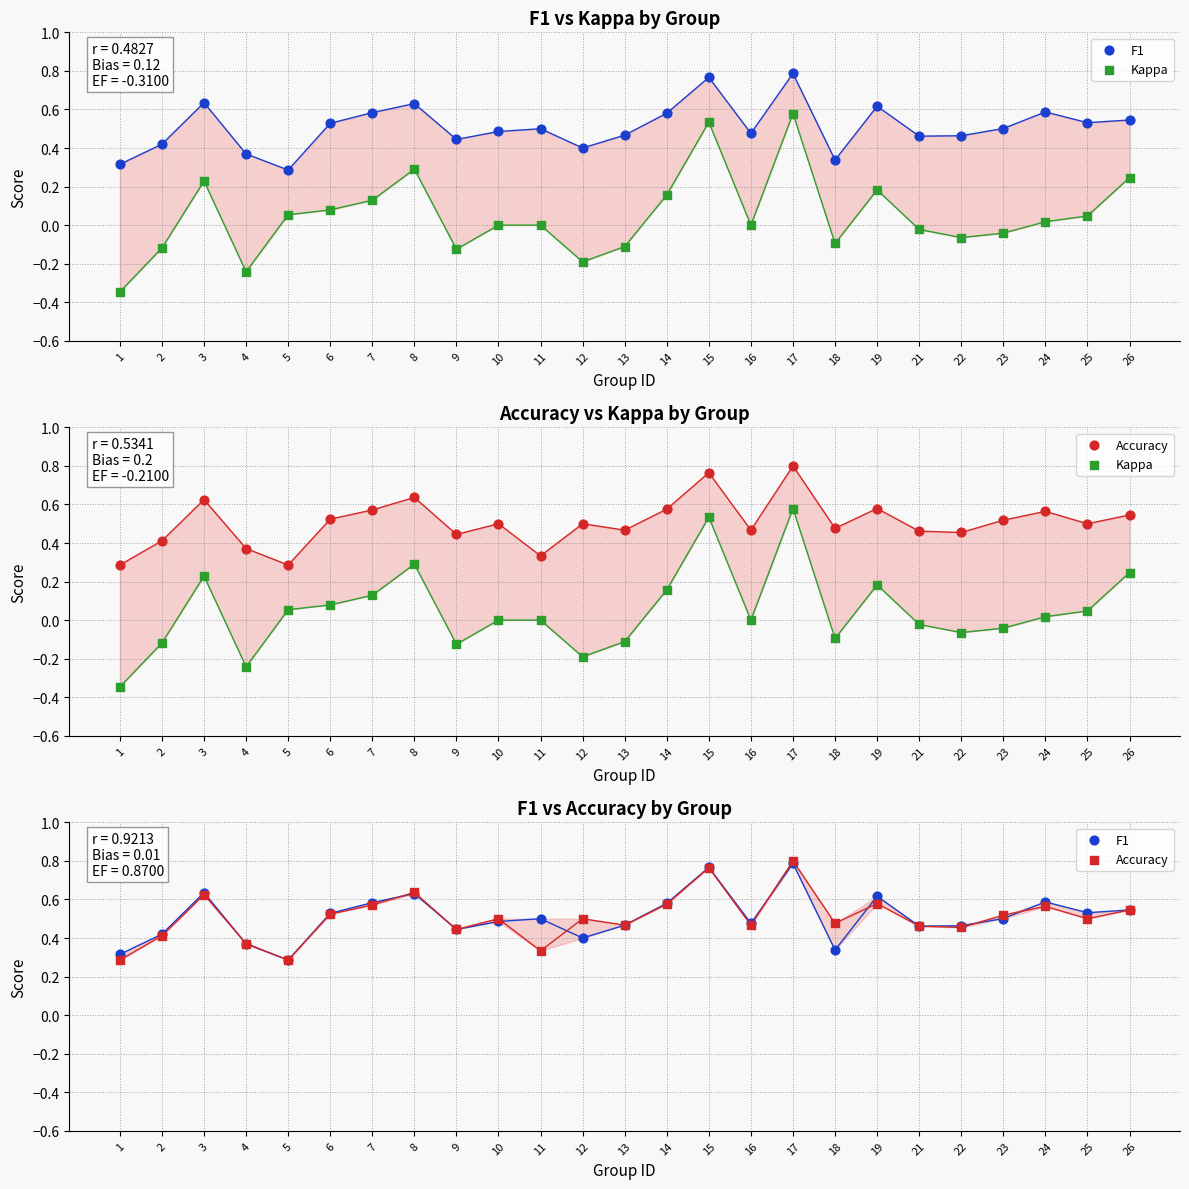

Which series has the widest spread of Y values?

Kappa